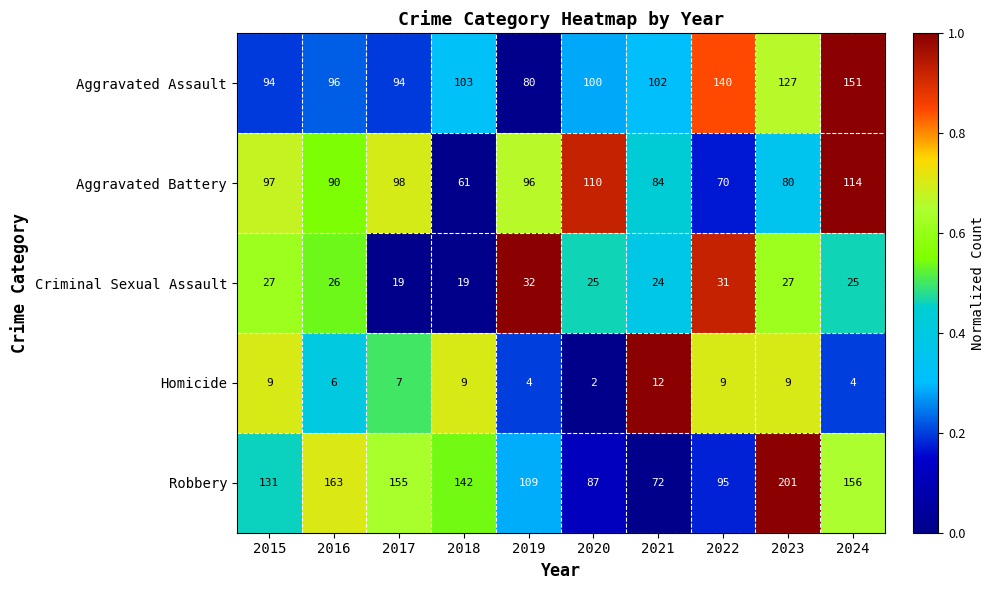

What is the difference between the second highest and minimum values in the Aggravated Assault series?

60